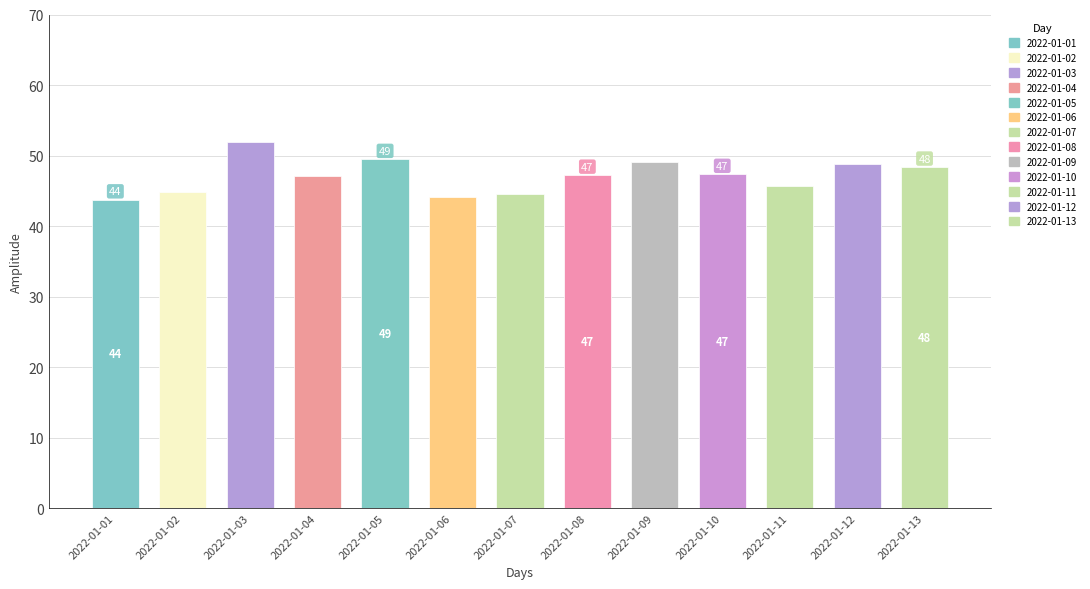

What is the difference between the second highest and minimum values?

5.7